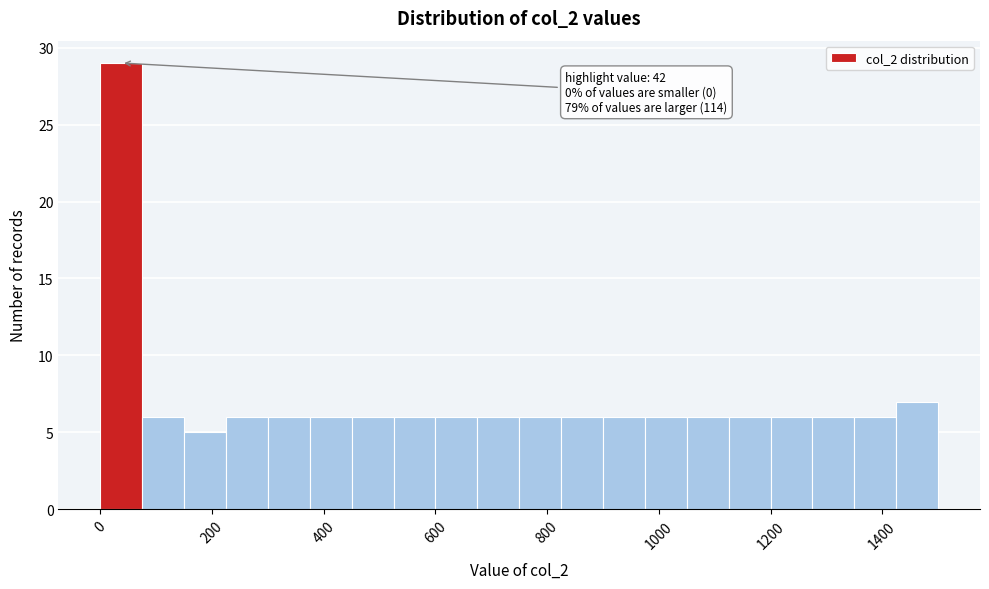

Read against the x-axis, roughly where is the centre of the tallest bar?

40